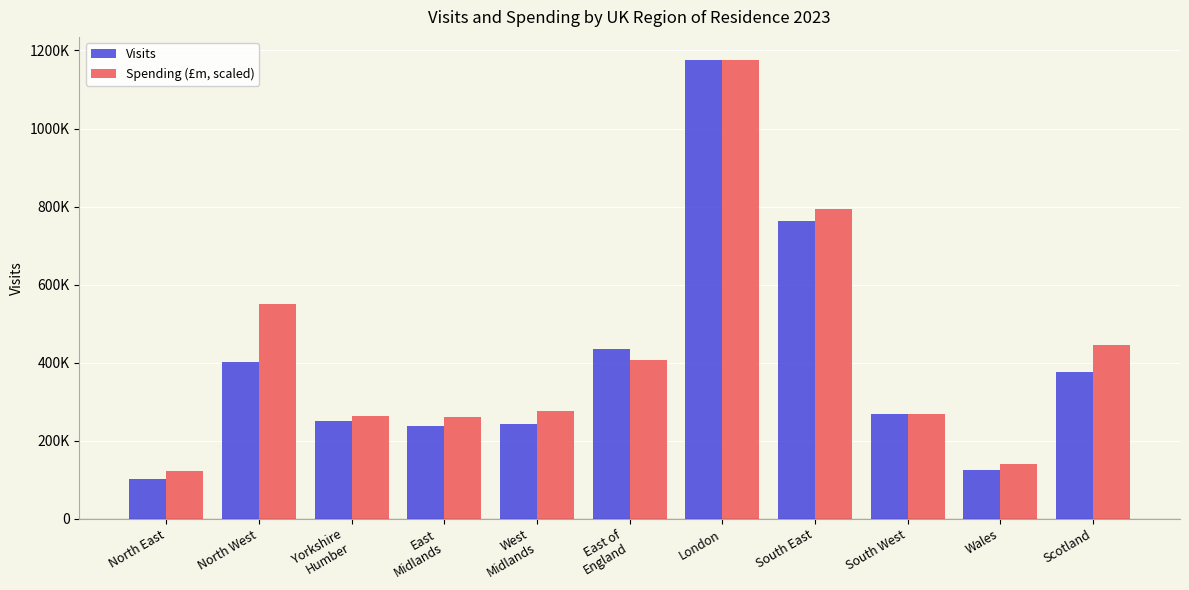

Between Yorkshire
Humber and Wales, which series saw the biggest shift?

Visits